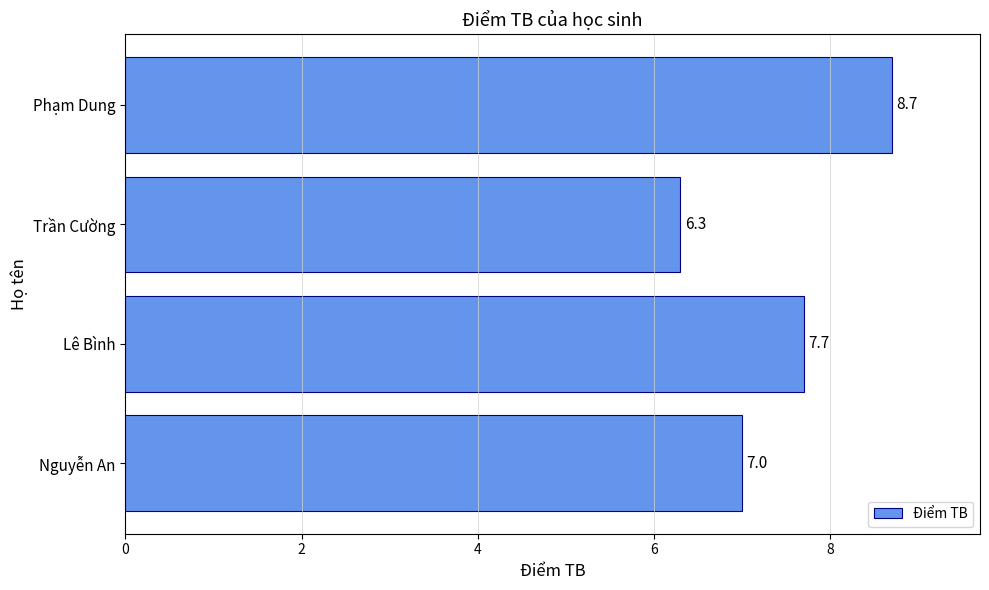

True or false: the data shows 7.7 at Lê Bình.

True